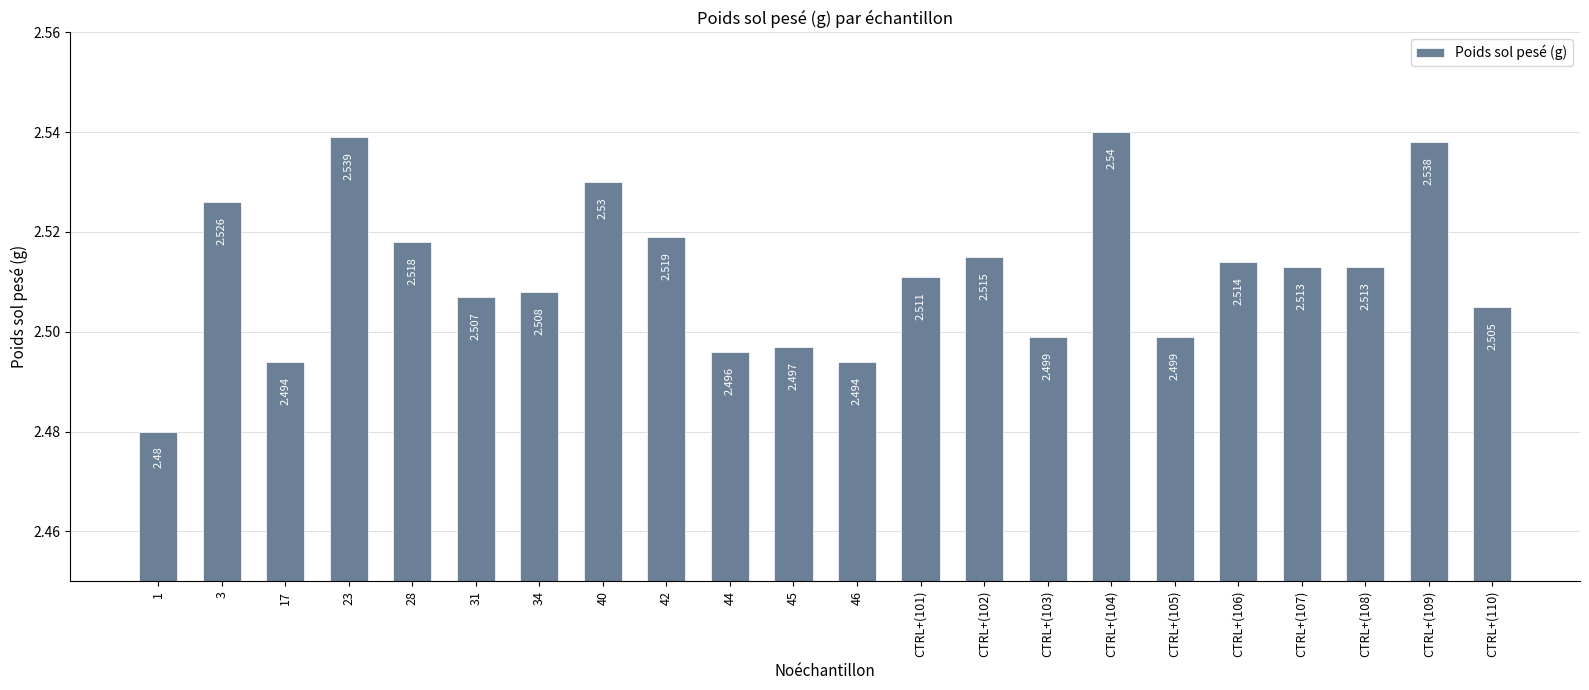

Reading right to left, what are all the values shown in this chart?

CTRL+(110)=2.5	CTRL+(109)=2.5	CTRL+(108)=2.5	CTRL+(107)=2.5	CTRL+(106)=2.5	CTRL+(105)=2.5	CTRL+(104)=2.5	CTRL+(103)=2.5	CTRL+(102)=2.5	CTRL+(101)=2.5	46=2.5	45=2.5	44=2.5	42=2.5	40=2.5	34=2.5	31=2.5	28=2.5	23=2.5	17=2.5	3=2.5	1=2.5